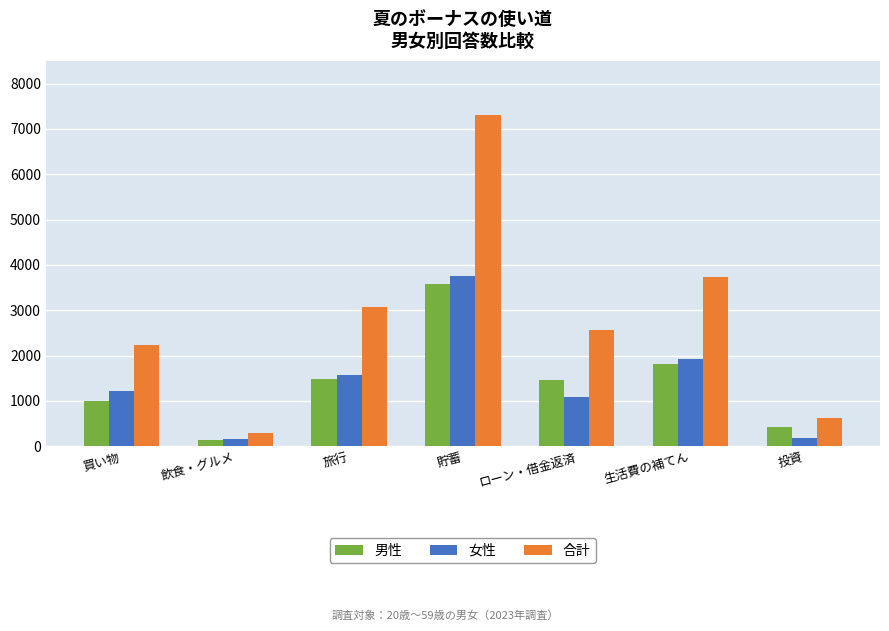

How many data points does each series have?

7